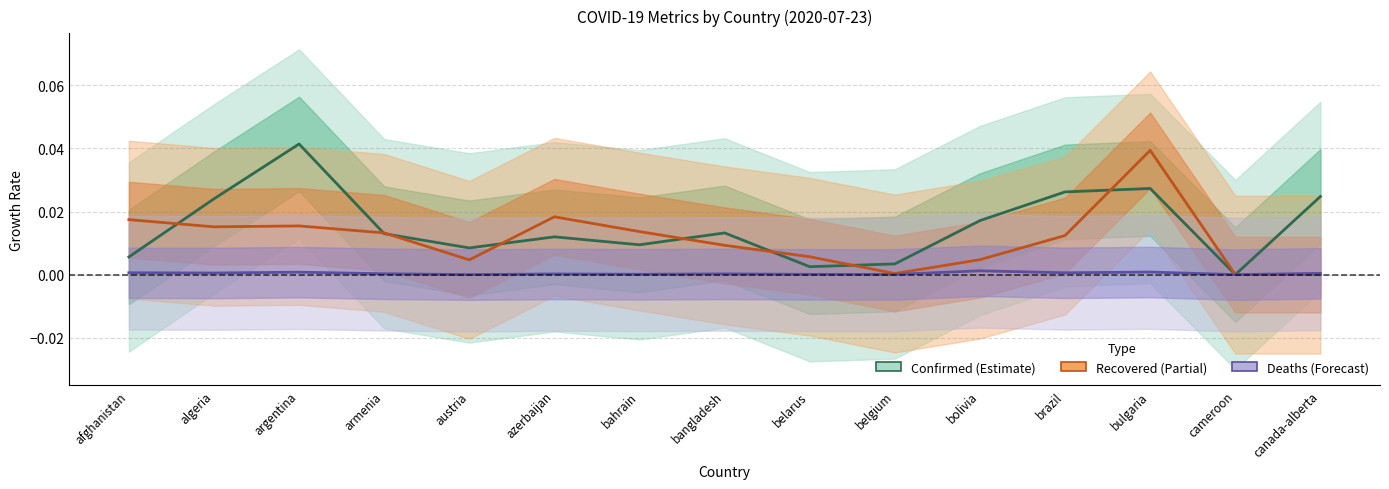

True or false: Deaths Growth Rate and Confirmed Growth Rate intersect in this chart.

False